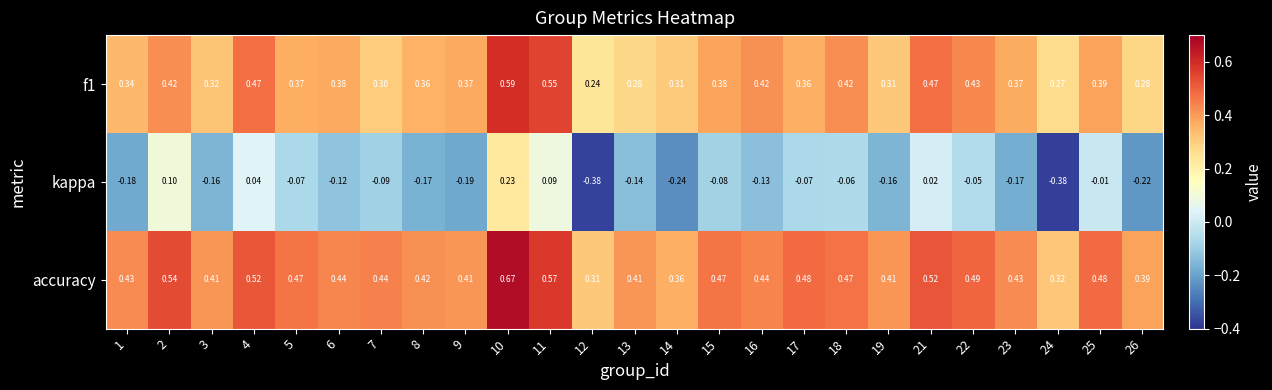

Which series has the largest range (max minus min)?

kappa